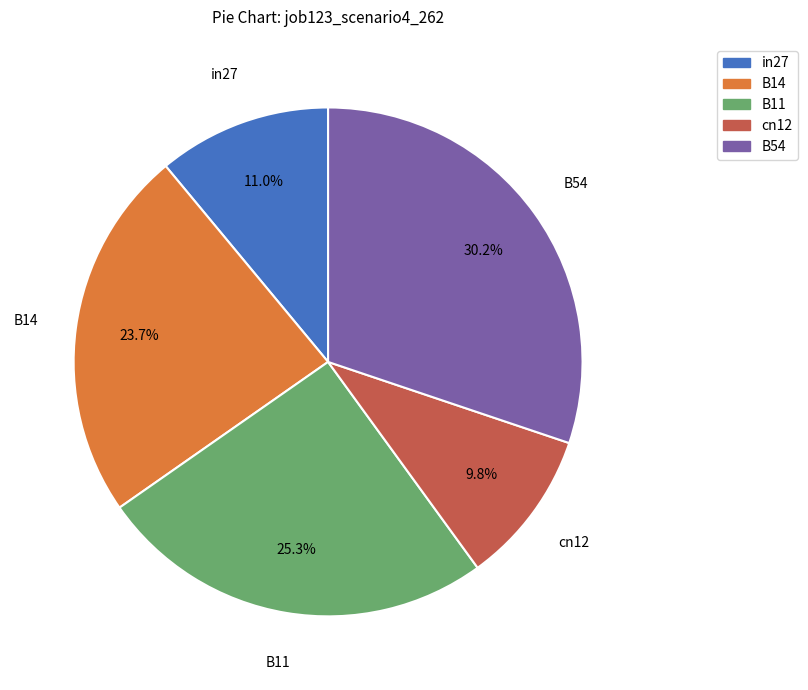

Is it true that cn12 is 4% of the pie?

False